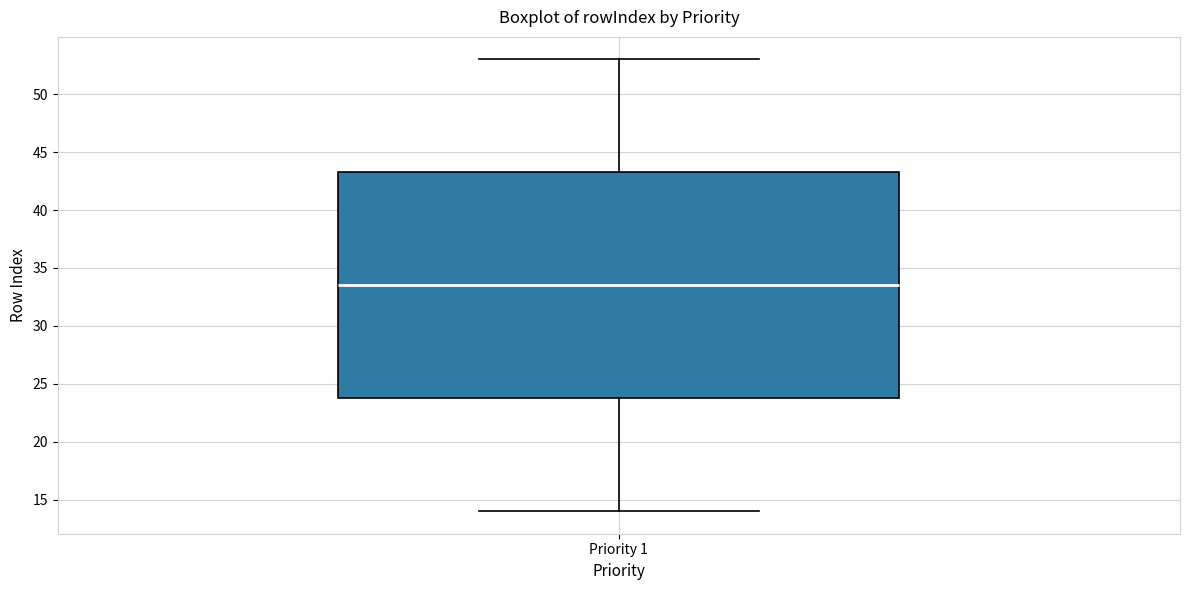

Read this box plot against the y-axis: the position of the median line, the range covered by the box, and the ends of both whiskers. The values are not printed on the chart, so give them approximately, as read against the axis.

median 33.5, box 24.0 to 43.5, whiskers 14.0 to 53.0